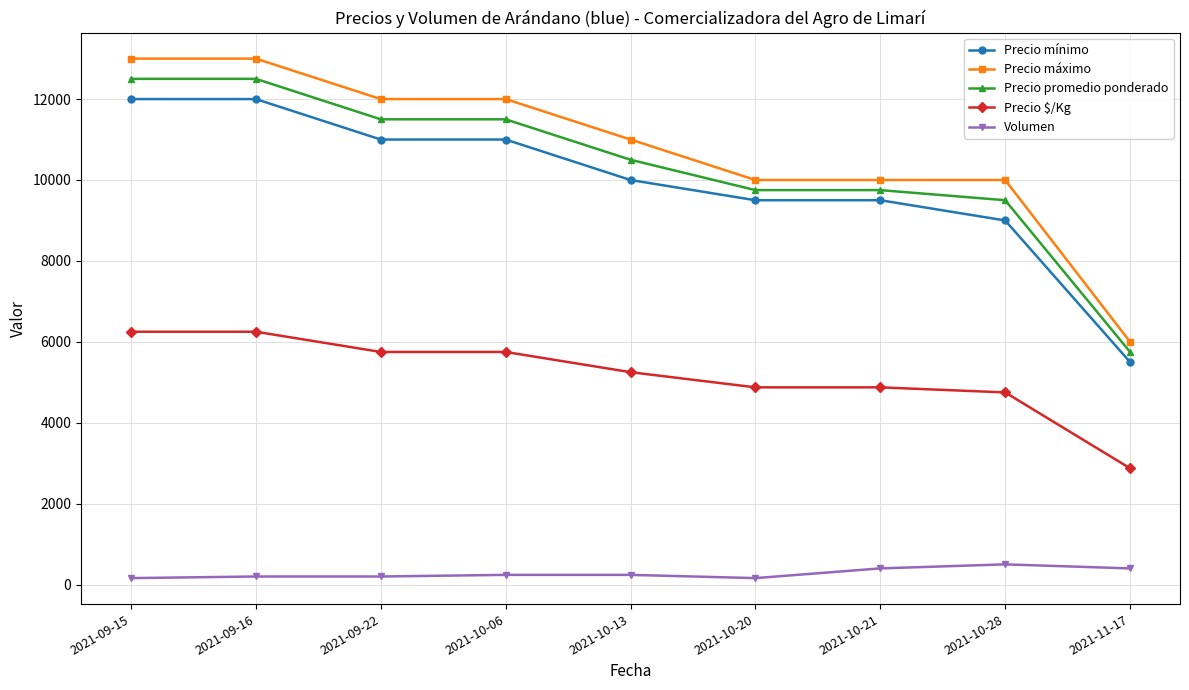

What position from the right is 2021-09-22?

7